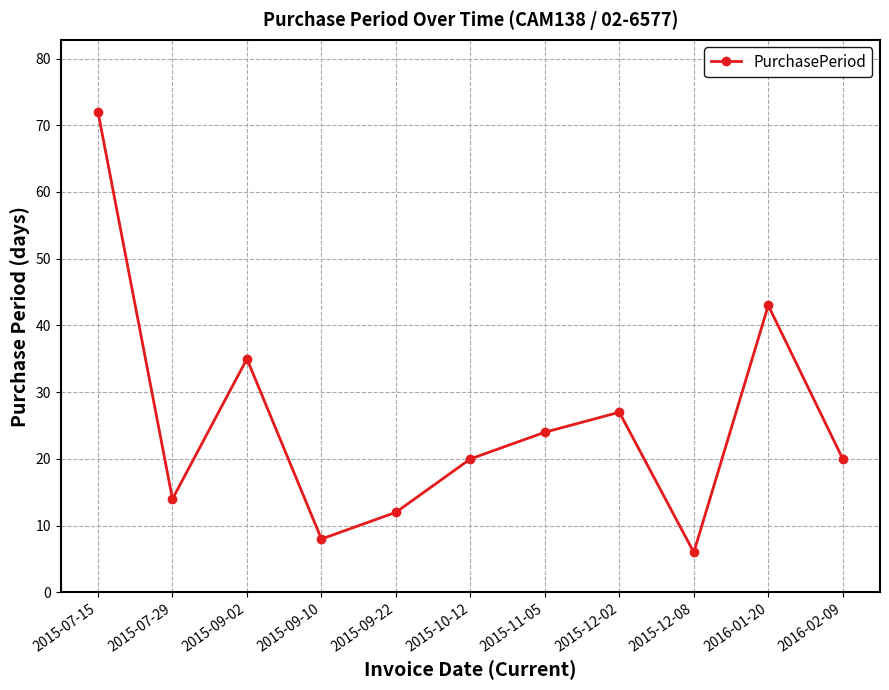

What is the approximate value at 2015-09-22, to the nearest 5?

10